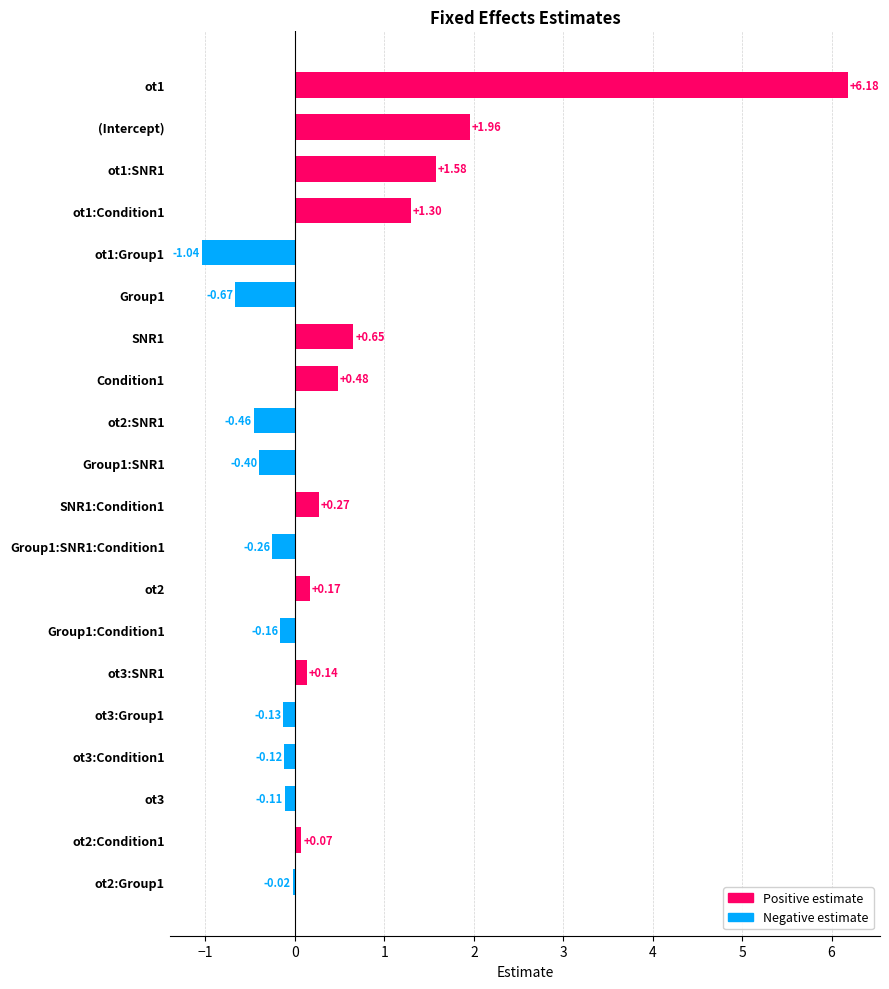

How many data points does each series have?

20